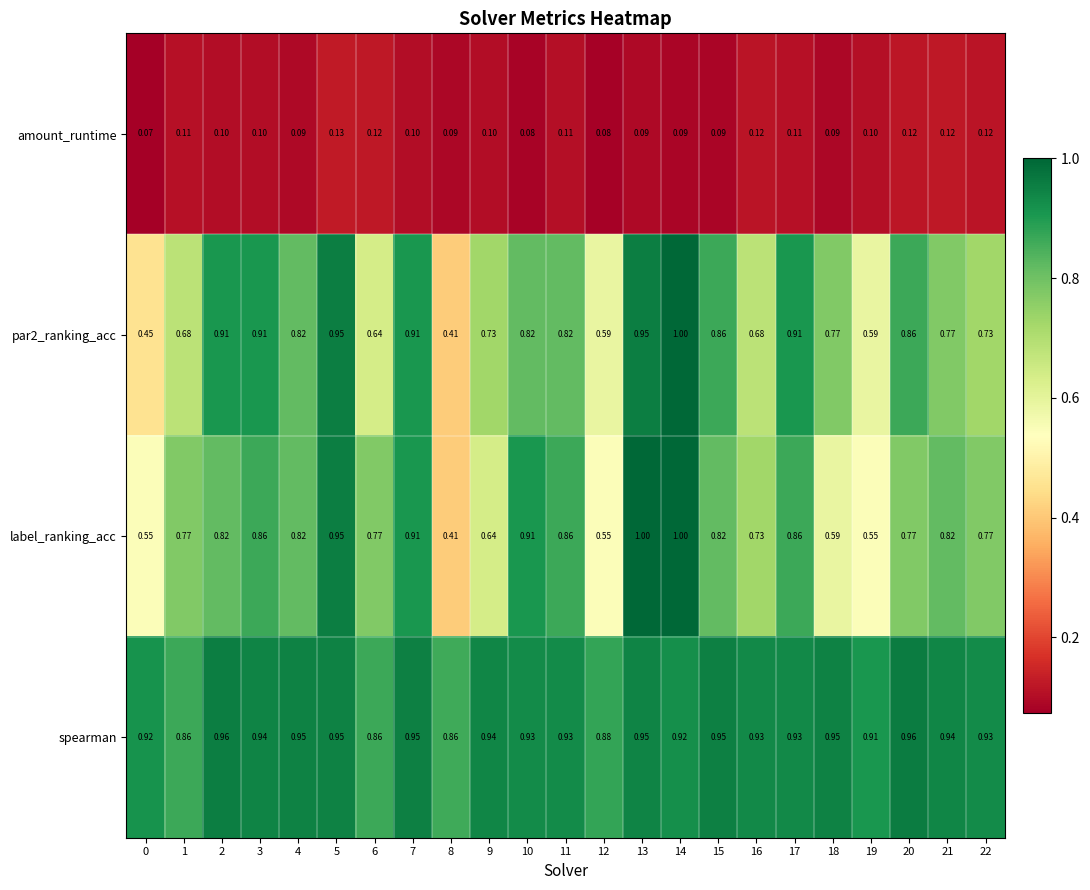

Which series has the largest total across all categories?

spearman